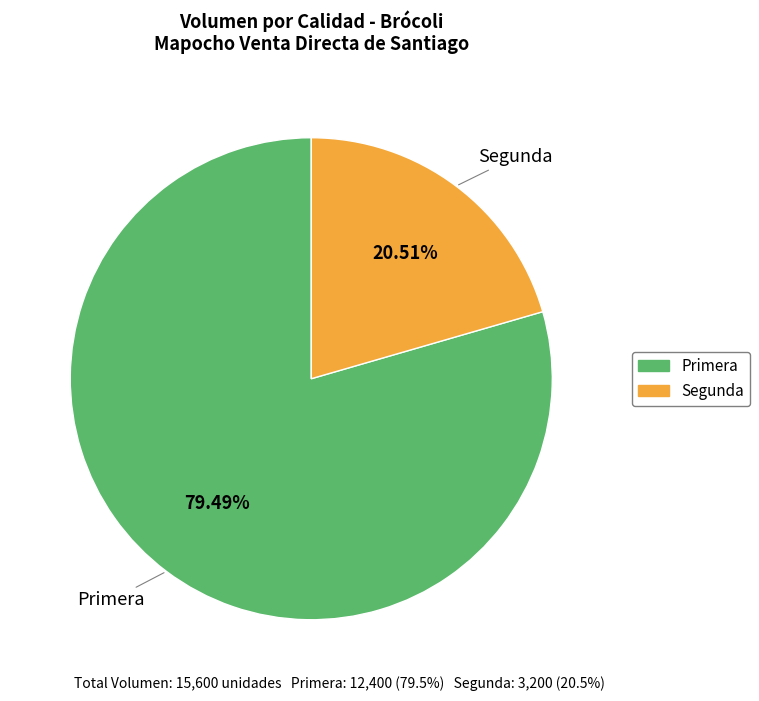

Which category has the biggest portion of the pie?

Primera